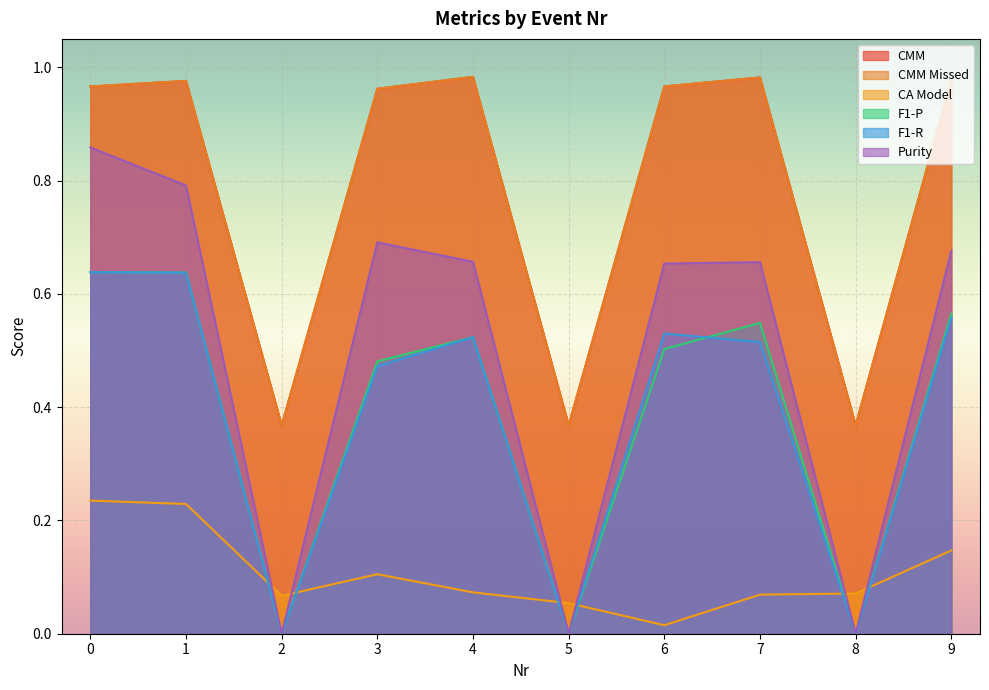

What is the difference between the maximum and second lowest values in the CMM Missed series?

0.6